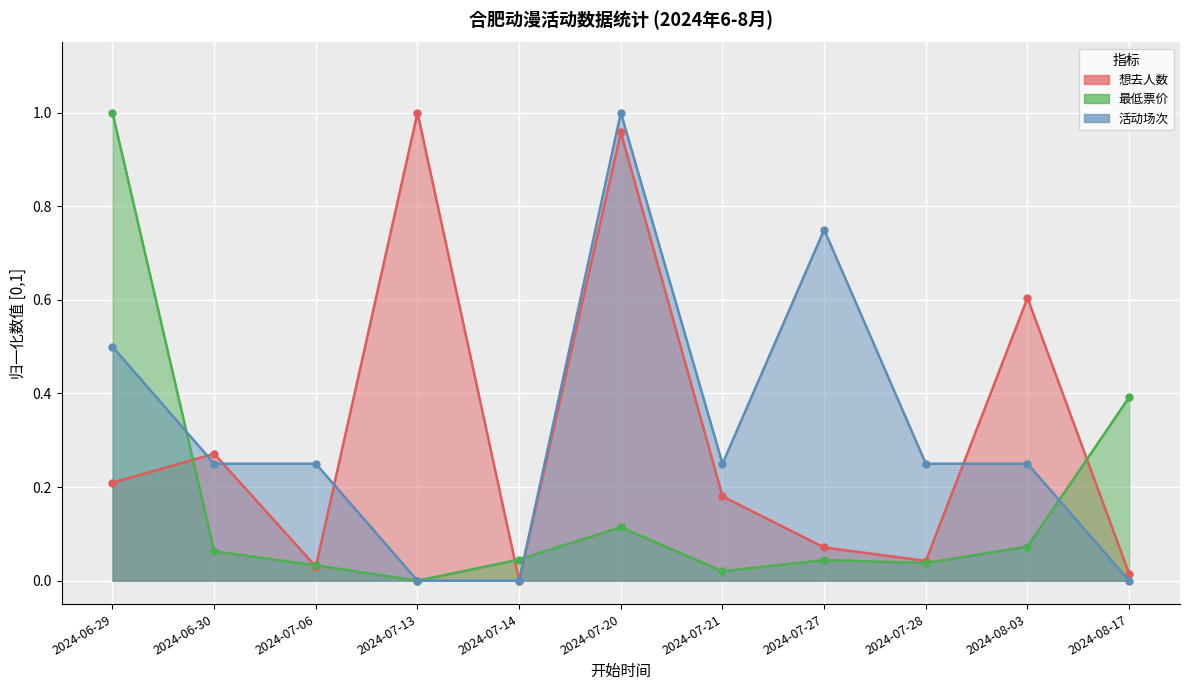

What is the sum of the 最低票价(numeric) values at 2024-07-21 and 2024-08-17?

0.4